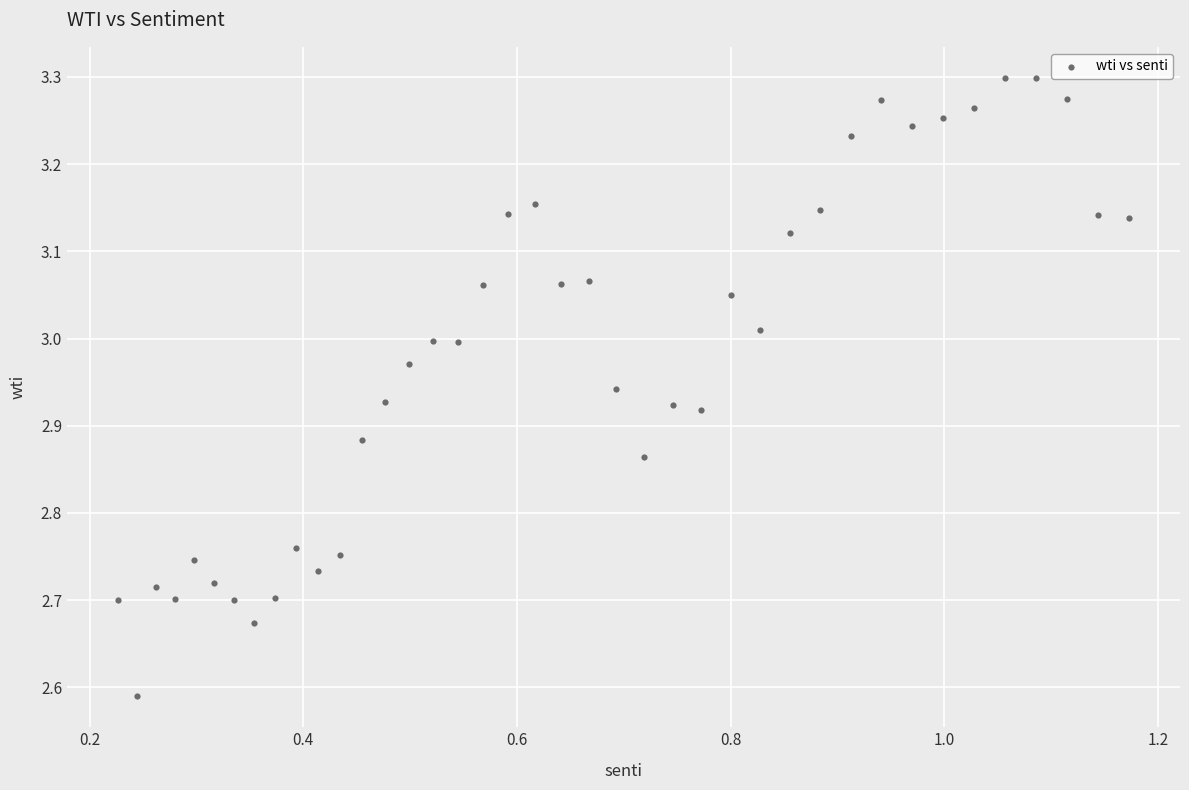

What is the range of X values (max minus min)?

0.9